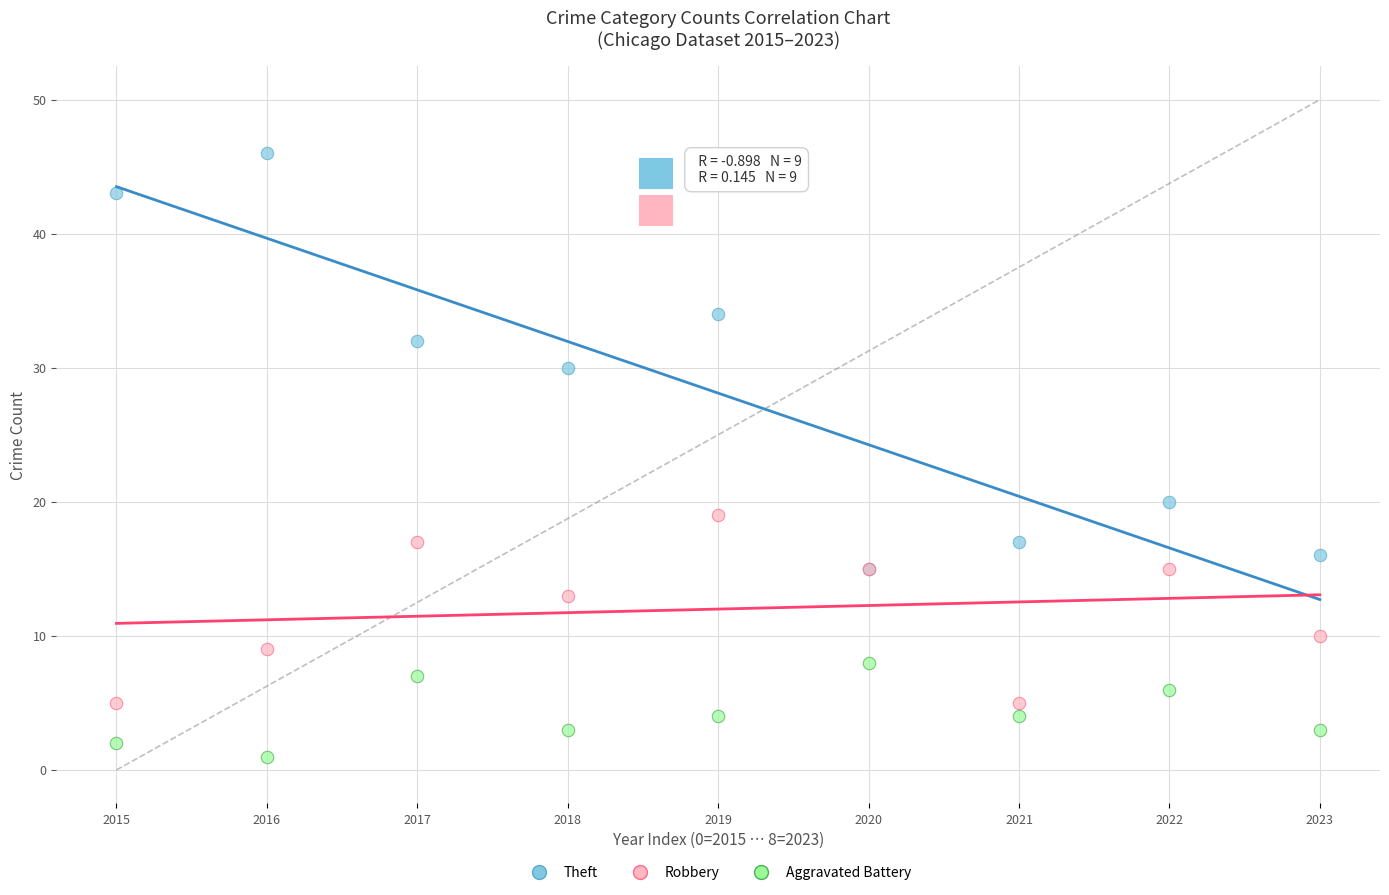

Which series has the widest spread of Y values?

Theft